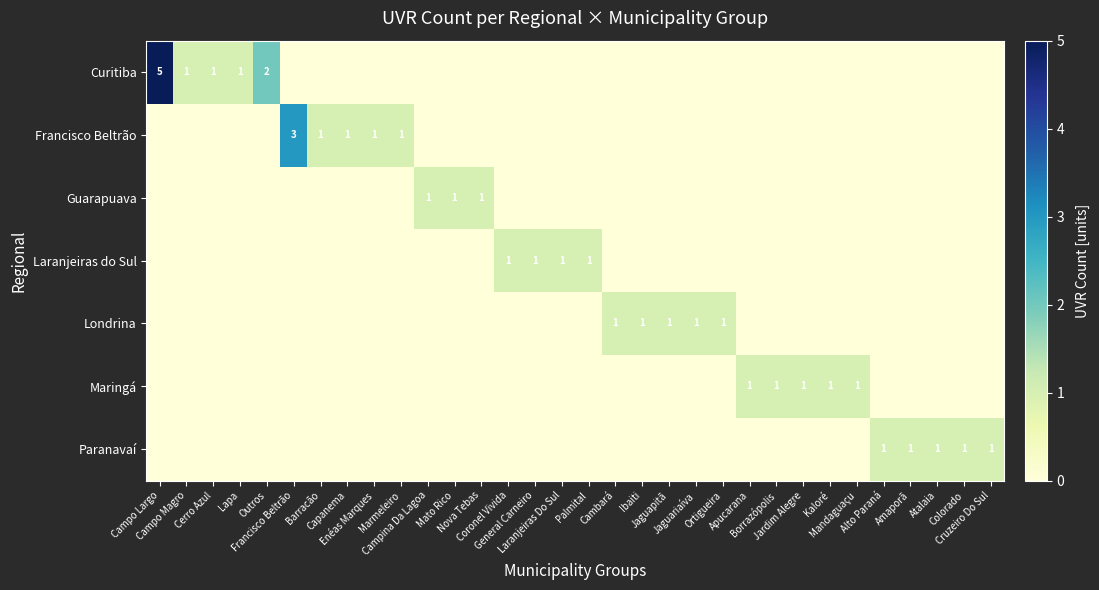

How many positive values does the Londrina series have?

5